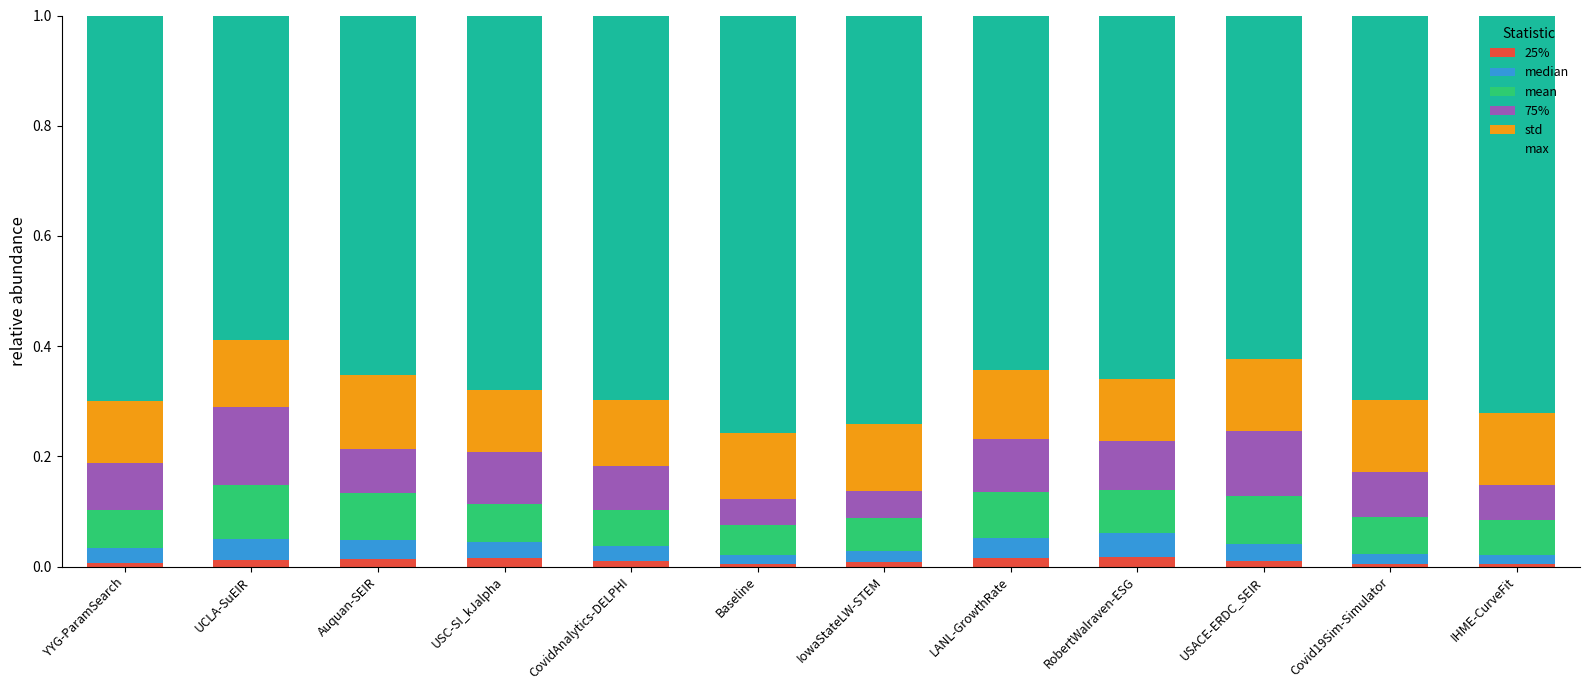

Does the chart contain stacked bars?

Yes